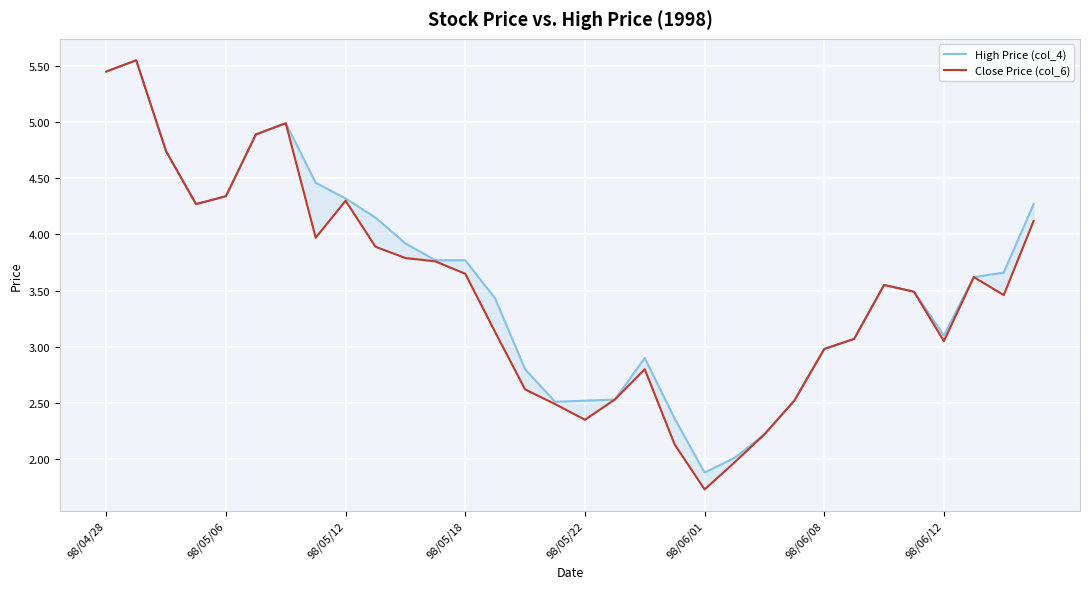

What are all the series names shown in the legend?

High Price (col_4), Close Price (col_6)